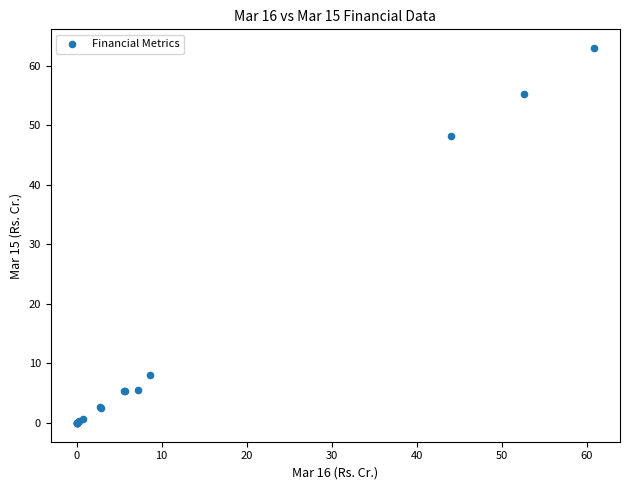

What Y value in the scatter plot is closest to 31?

48.2